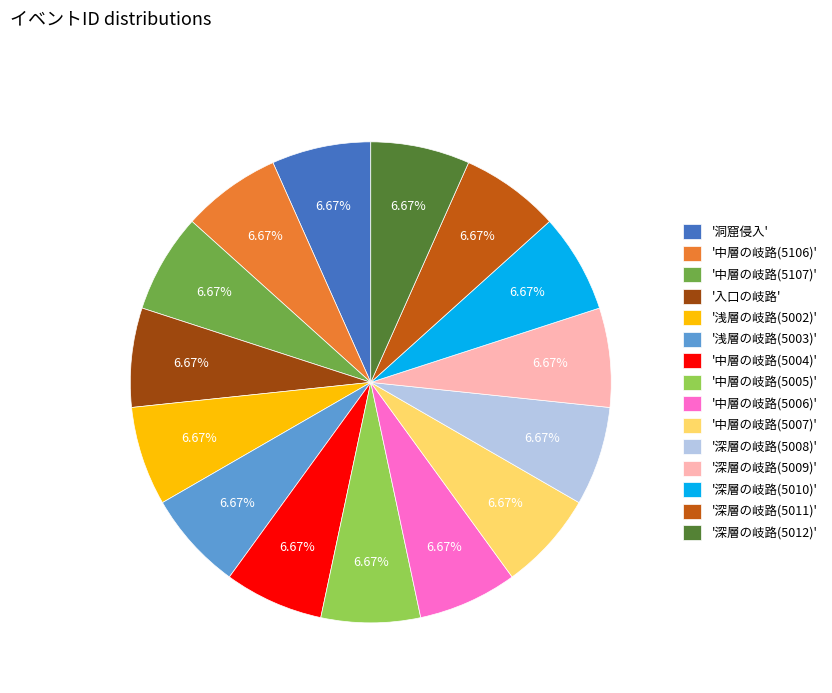

Do '中層の岐路(5106)' and '深層の岐路(5009)' together represent more than half of the pie?

No